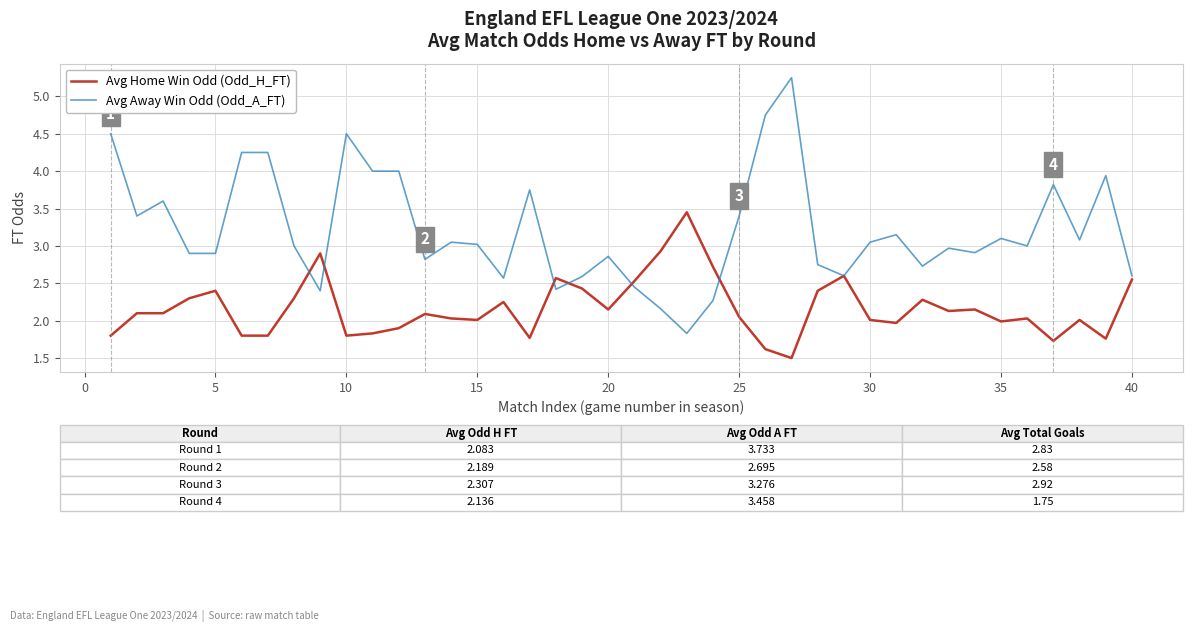

What is the minimum value shown in the chart?

1.5